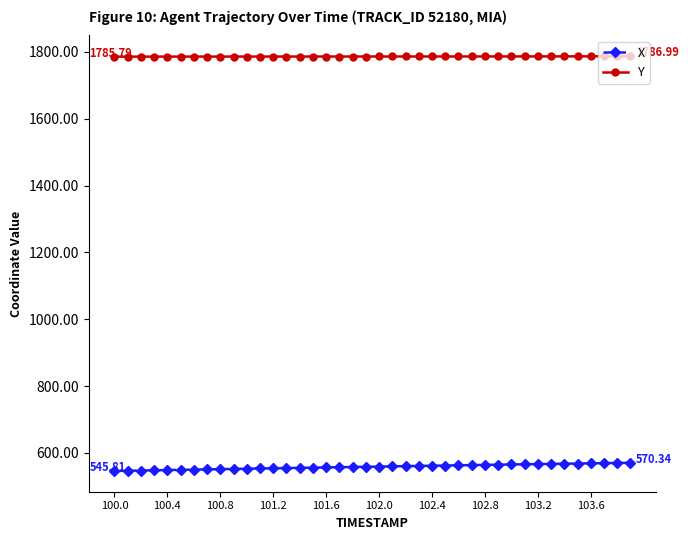

Which series has the largest total across all categories?

Y